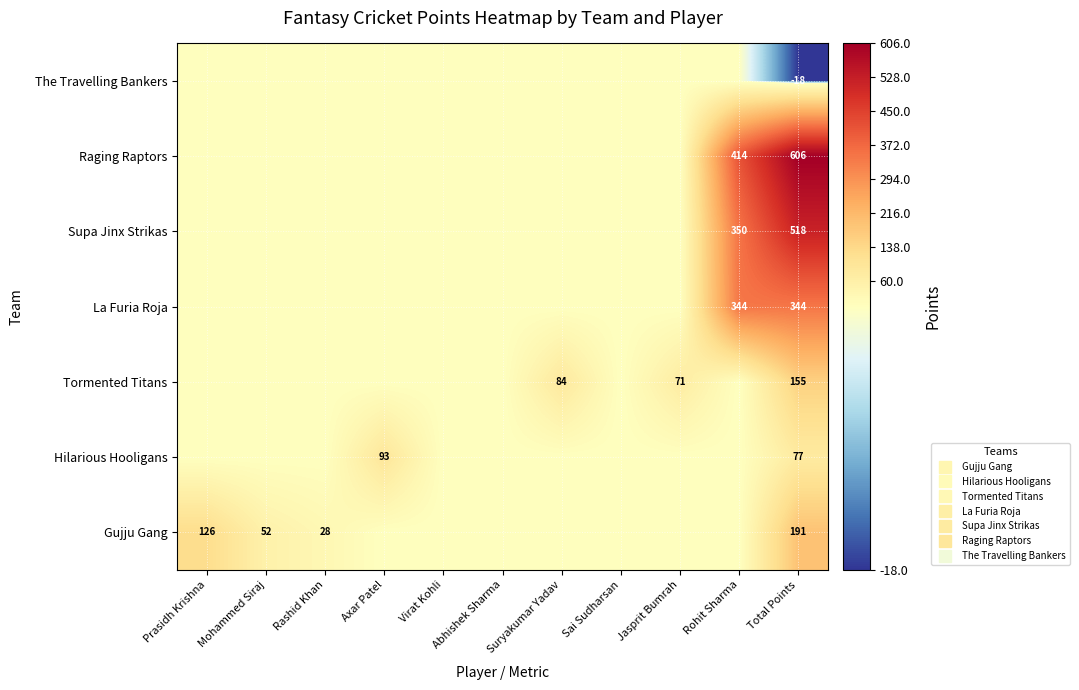

What is the spread (max minus min) of values at Prasidh Krishna?

126.0